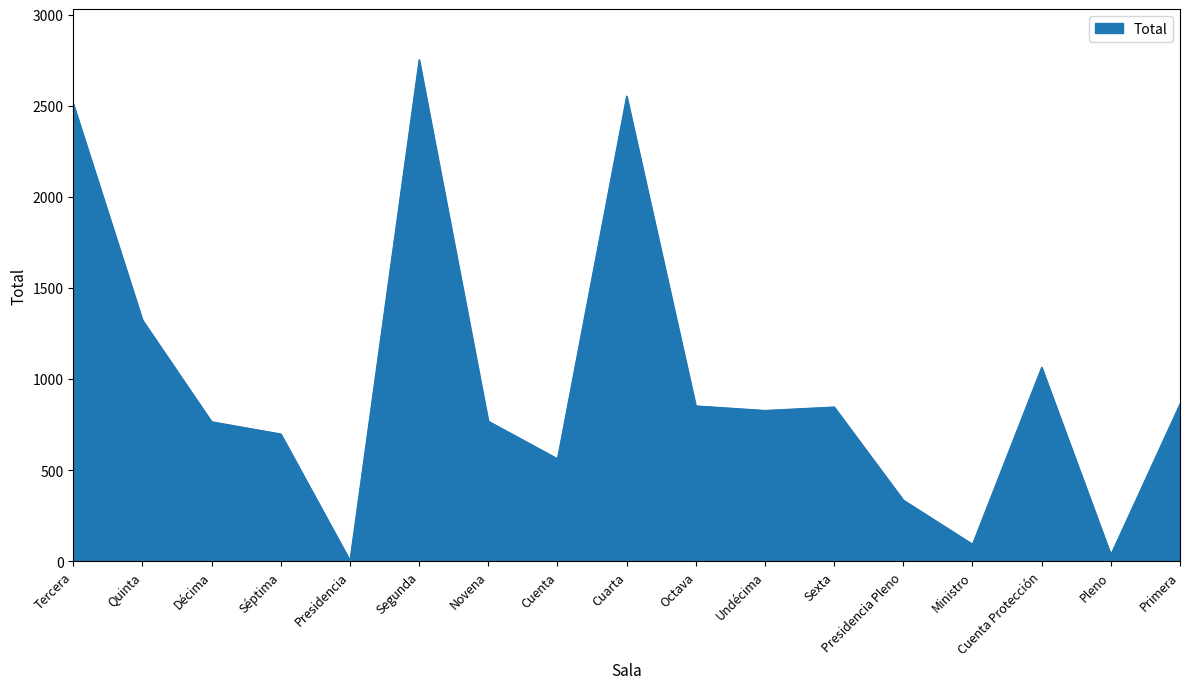

What is the change in value from Décima to Primera?

+98